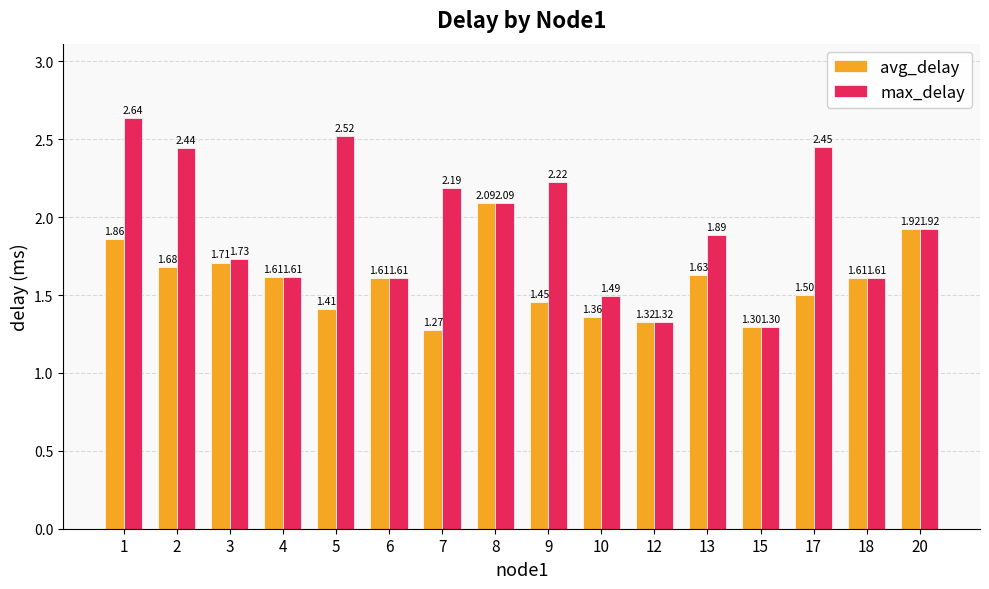

True or false: max_delay has a value of 3.8 at 5.

False